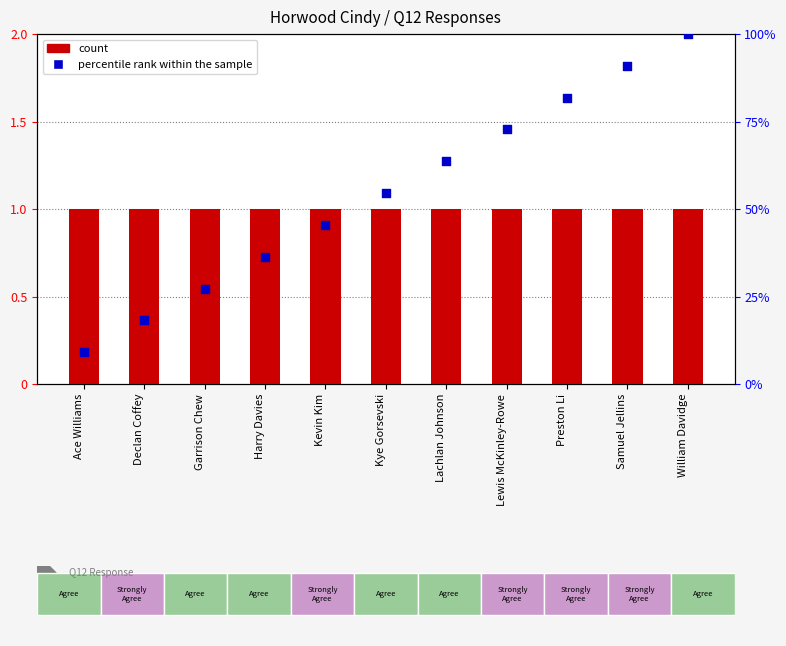

What is the total value across all series at Harry Davies?

37.4